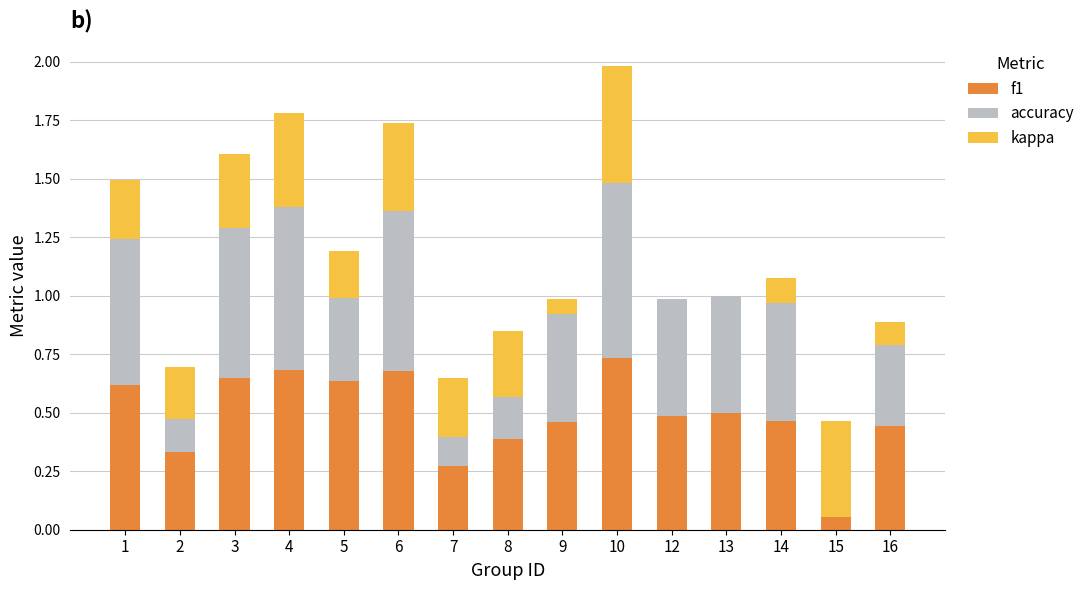

The value of kappa at 10 is 0.5. True or false?

True